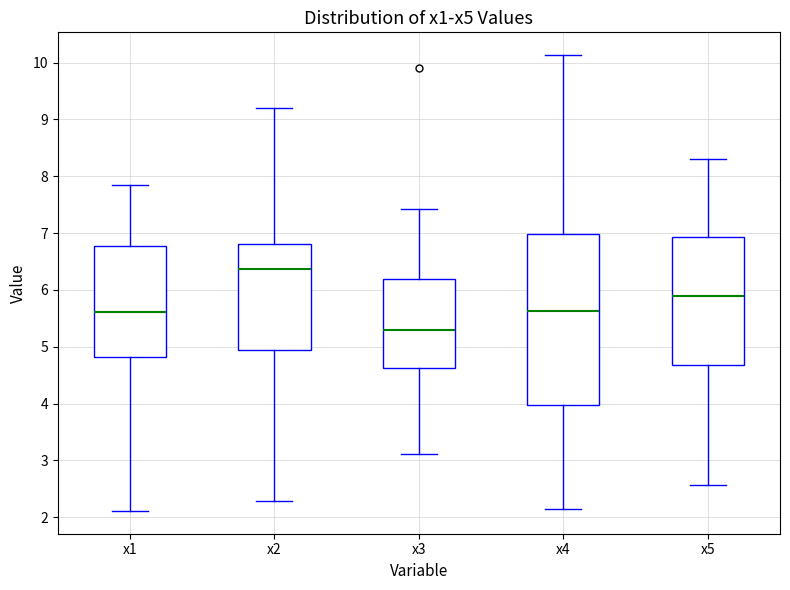

Reading left to right, transcribe this box plot: for each box, give where its median line is, the range the box spans, and where its two whiskers end, as read against the y-axis. The values are not printed on the chart, so give them approximately, as read against the axis.

x1: median 5.6, box 4.8 to 6.8, whiskers 2.1 to 7.8
x2: median 6.4, box 4.9 to 6.8, whiskers 2.3 to 9.2
x3: median 5.3, box 4.6 to 6.2, whiskers 3.1 to 7.4
x4: median 5.6, box 4.0 to 7.0, whiskers 2.2 to 10.1
x5: median 5.9, box 4.7 to 6.9, whiskers 2.6 to 8.3